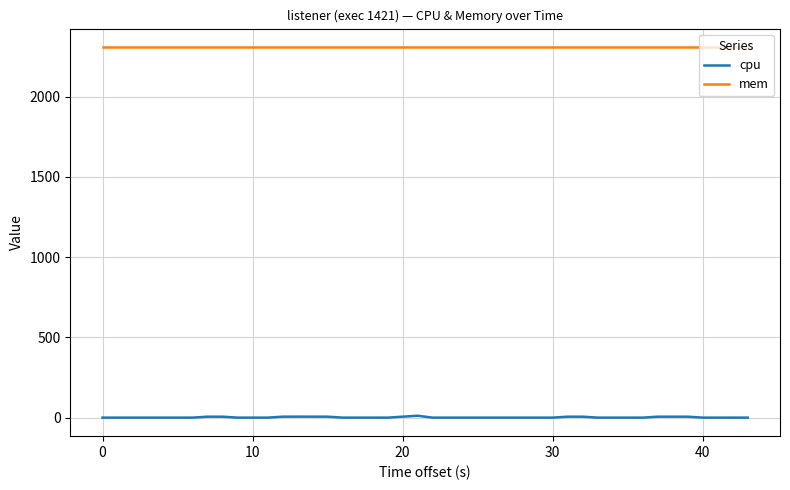

How many categories are shown in the chart?

40